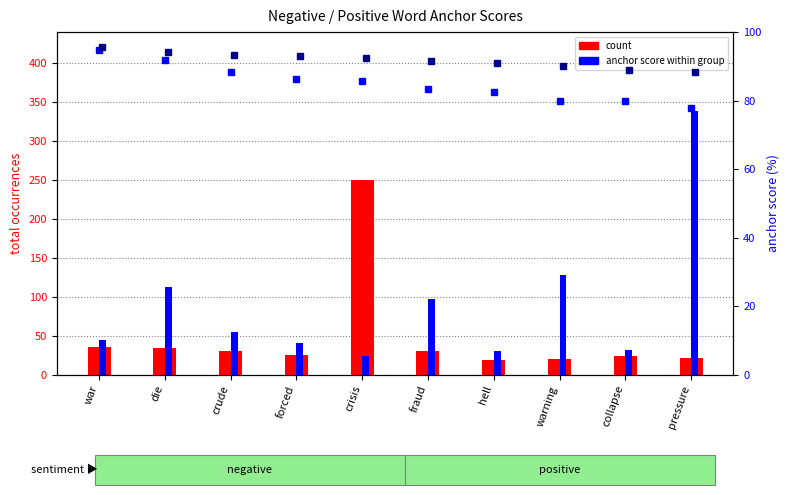

At forced, list the series in order from largest to smallest.

anchor score % (positive), anchor score % (negative), count (positive), count (negative)